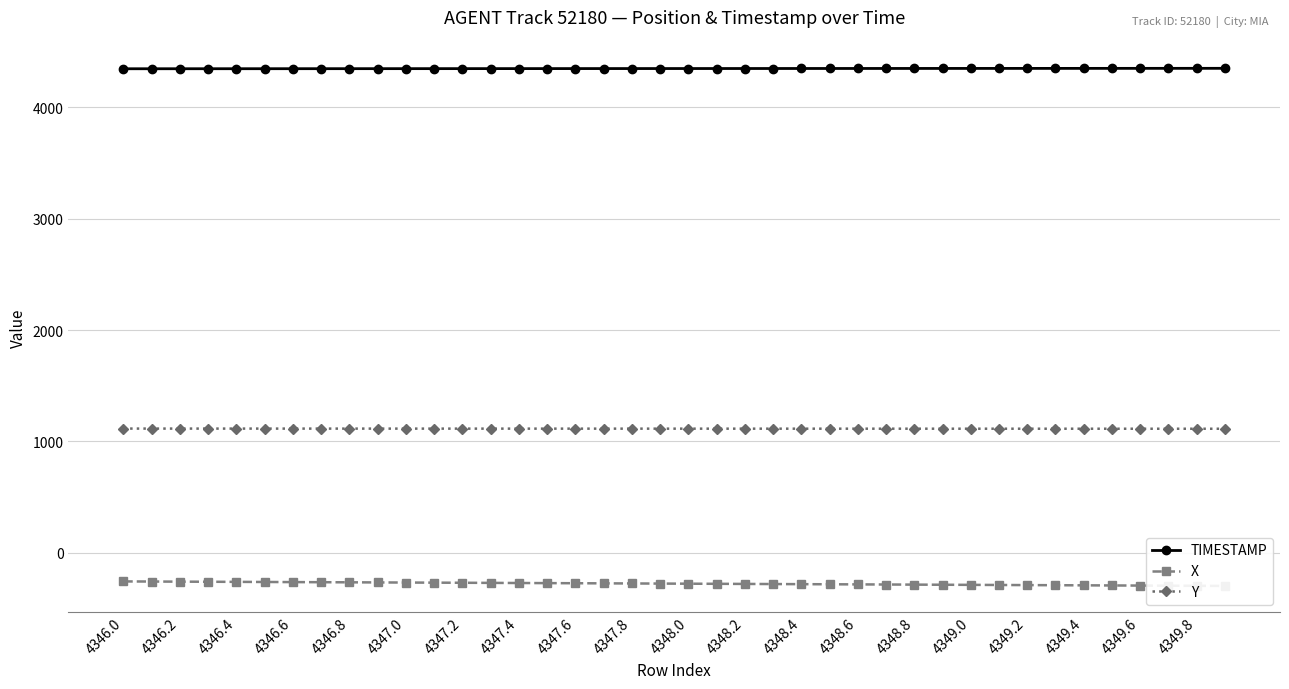

At how many categories does at least one series exceed 3490?

40